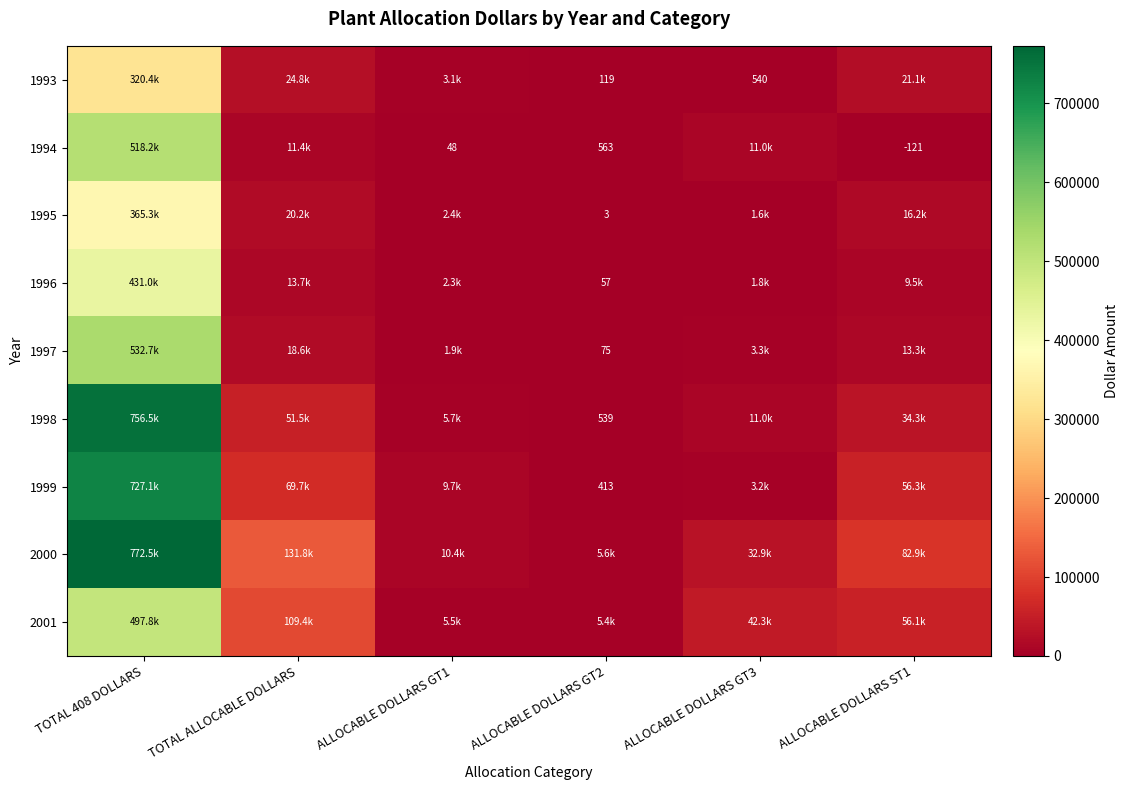

What is the highest value of the 2001 series?

497790.0